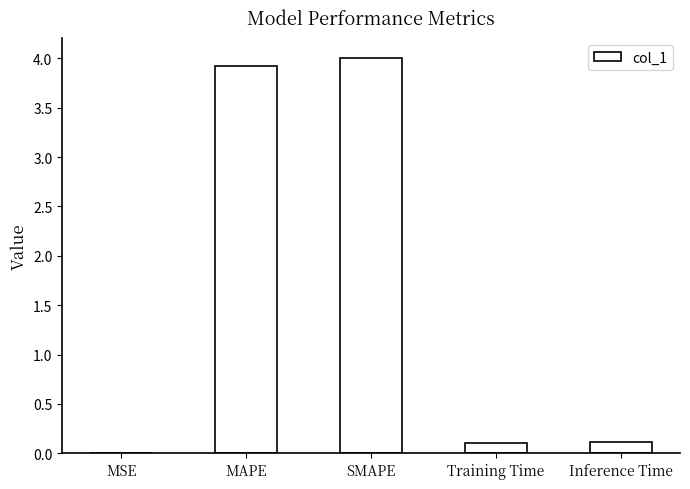

What is the sum of the values at MSE and Training Time?

0.1